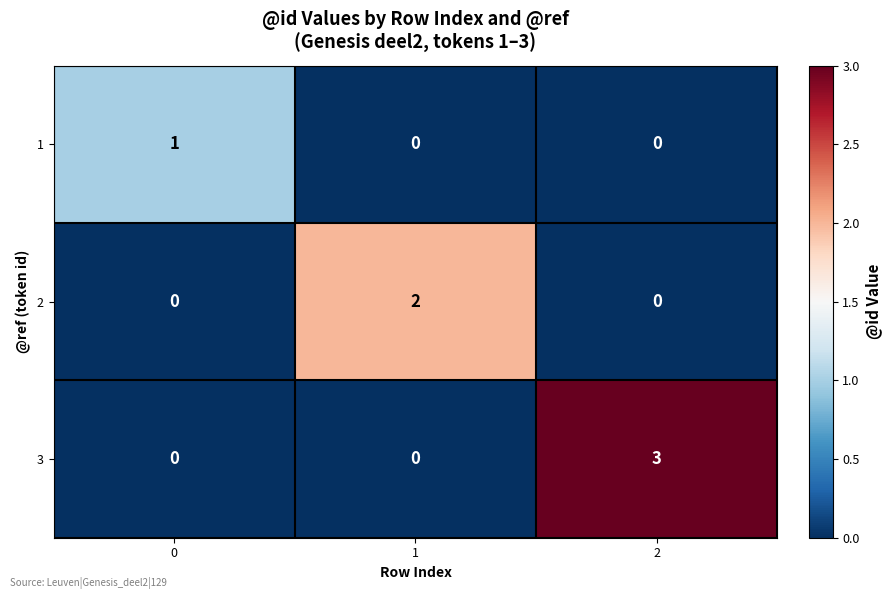

Rank the series by their average value, from highest to lowest.

3, 2, 1